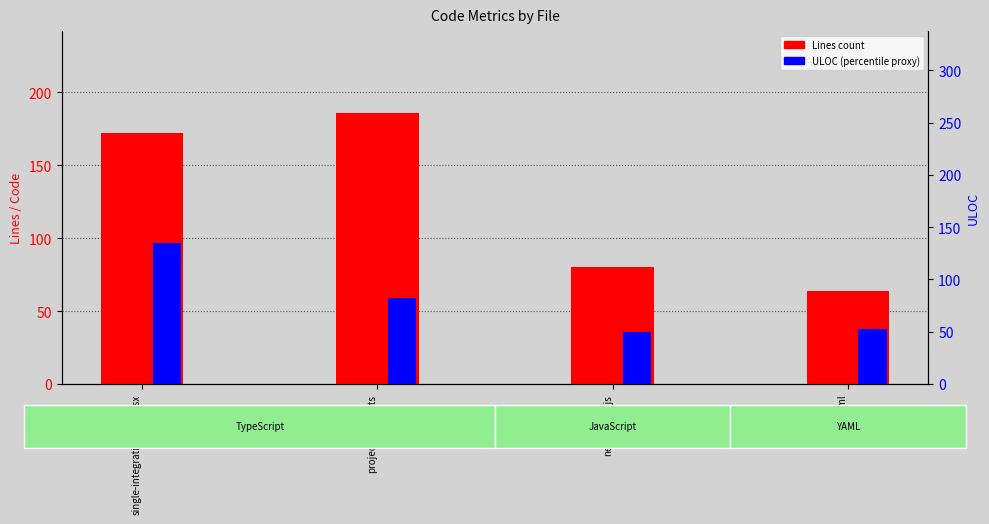

What is the minimum value for ULOC?

50